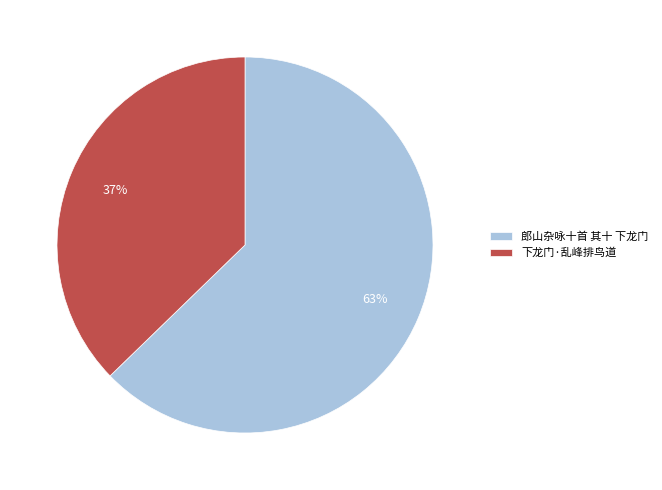

How many slices are in this pie chart?

2